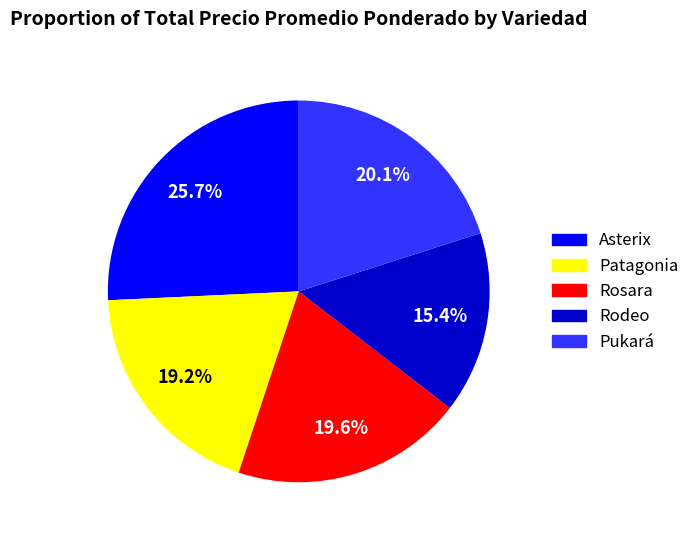

How many slices are in this pie chart?

5